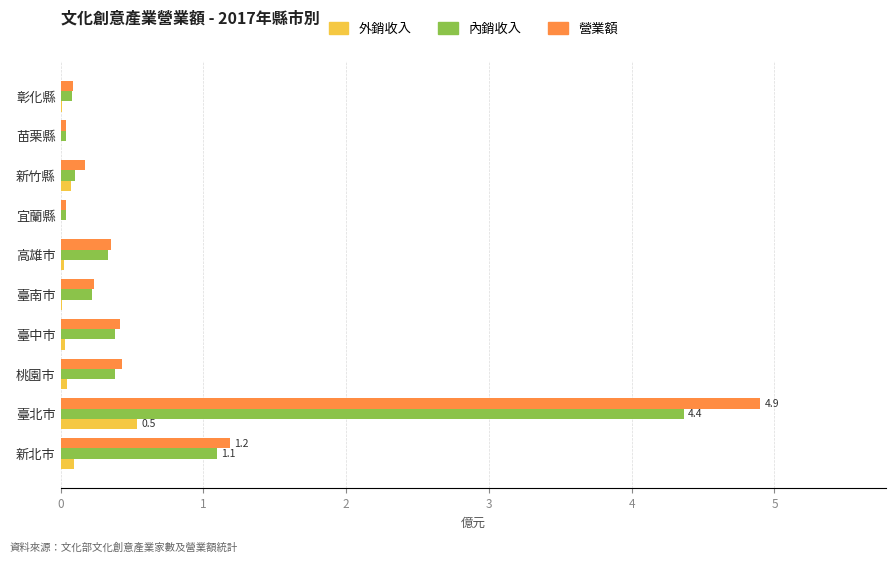

The value of 營業額 at 臺南市 is 0.2. True or false?

True